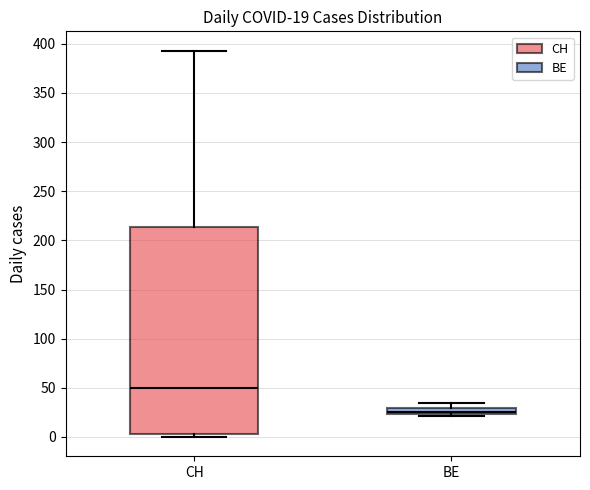

Which box's median line is the highest?

CH